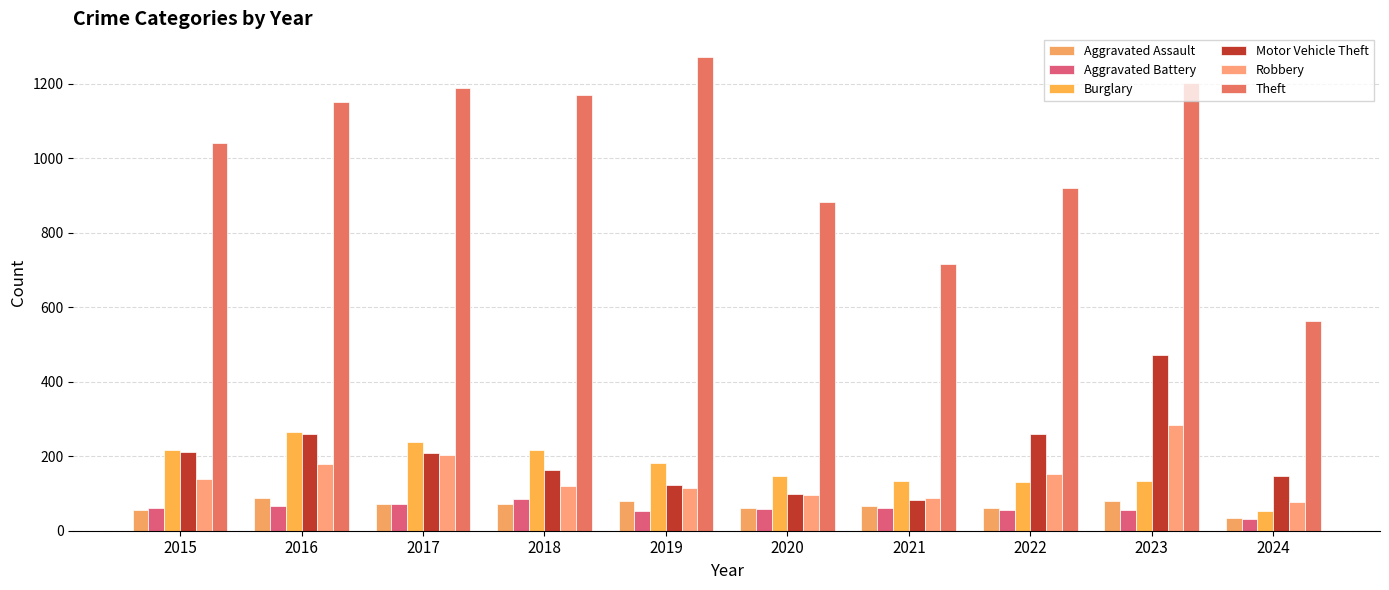

How many groups of bars are there?

10